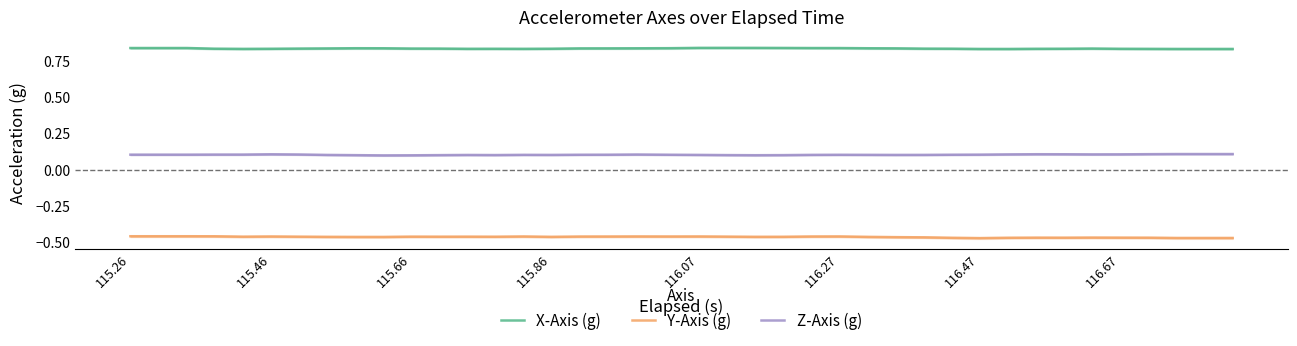

In Y-Axis (g), how many points are lower than both neighbors (excluding endpoints)?

9